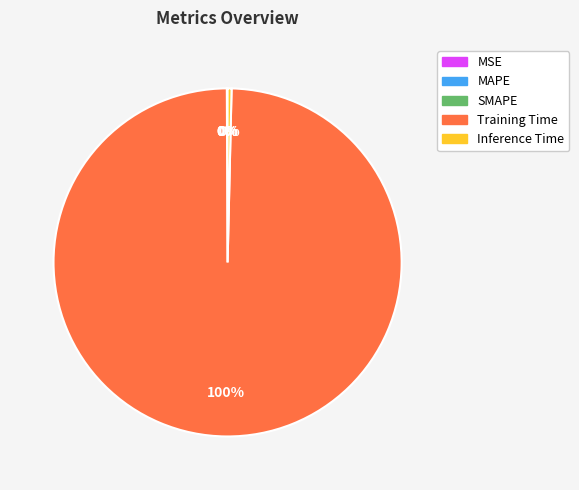

The Training Time slice represents 88% of the pie. True or false?

False